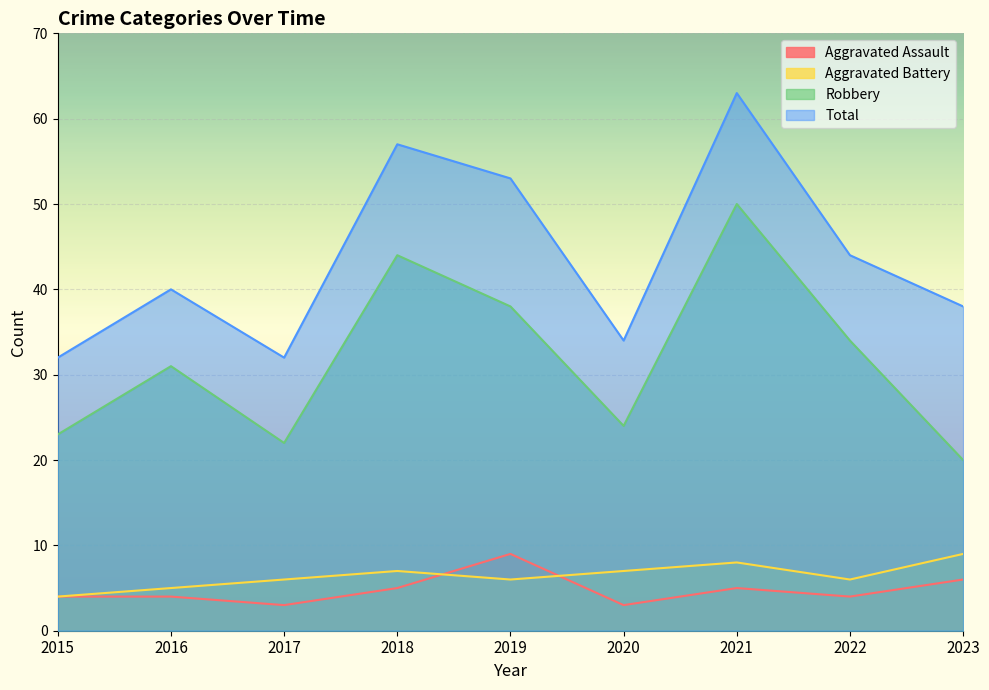

True or false: Total has more than 2 interior local peaks.

True